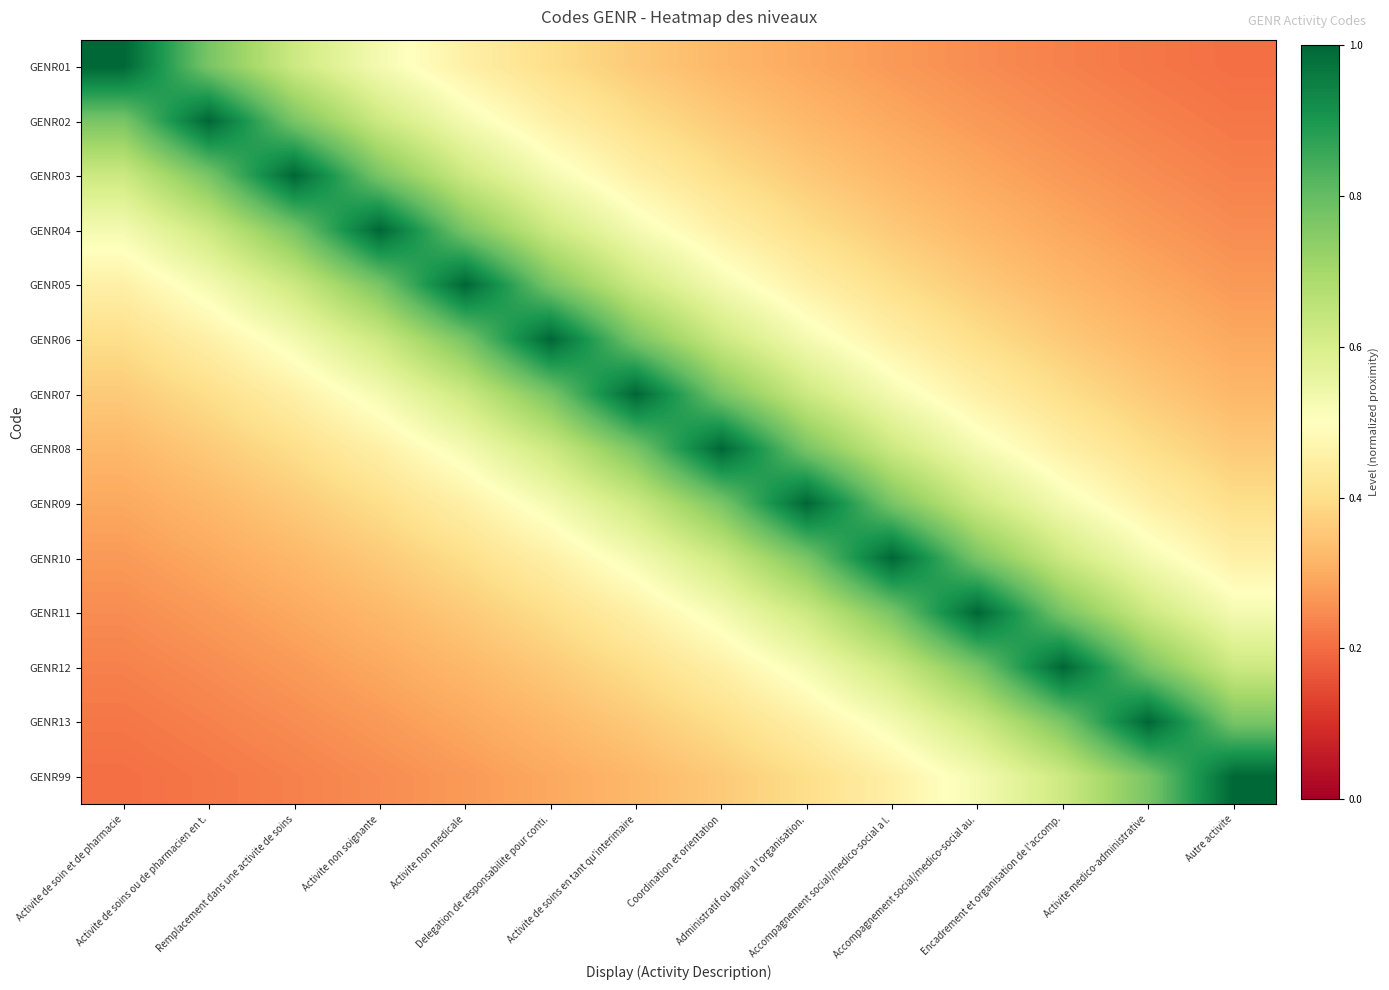

Reading left to right, list all the values displayed in this chart.

GENR01: Activite de soin et de pharmacie=1.0	Activite de soins ou de pharmacien en t.=0.8	Remplacement dans une activite de soins=0.6	Activite non soignante=0.5	Activite non medicale=0.5	Delegation de responsabilite pour conti.=0.4	Activite de soins en tant qu'interimaire=0.4	Coordination et orientation=0.3	Administratif ou appui a l'organisation.=0.3	Accompagnement social/medico-social a l.=0.3	Accompagnement social/medico-social au.=0.2	Encadrement et organisation de l'accomp.=0.2	Activite medico-administrative=0.2	Autre activite=0.2
GENR02: Activite de soin et de pharmacie=0.8	Activite de soins ou de pharmacien en t.=1.0	Remplacement dans une activite de soins=0.8	Activite non soignante=0.6	Activite non medicale=0.5	Delegation de responsabilite pour conti.=0.5	Activite de soins en tant qu'interimaire=0.4	Coordination et orientation=0.4	Administratif ou appui a l'organisation.=0.3	Accompagnement social/medico-social a l.=0.3	Accompagnement social/medico-social au.=0.3	Encadrement et organisation de l'accomp.=0.2	Activite medico-administrative=0.2	Autre activite=0.2
GENR03: Activite de soin et de pharmacie=0.6	Activite de soins ou de pharmacien en t.=0.8	Remplacement dans une activite de soins=1.0	Activite non soignante=0.8	Activite non medicale=0.6	Delegation de responsabilite pour conti.=0.5	Activite de soins en tant qu'interimaire=0.5	Coordination et orientation=0.4	Administratif ou appui a l'organisation.=0.4	Accompagnement social/medico-social a l.=0.3	Accompagnement social/medico-social au.=0.3	Encadrement et organisation de l'accomp.=0.3	Activite medico-administrative=0.2	Autre activite=0.2
GENR04: Activite de soin et de pharmacie=0.5	Activite de soins ou de pharmacien en t.=0.6	Remplacement dans une activite de soins=0.8	Activite non soignante=1.0	Activite non medicale=0.8	Delegation de responsabilite pour conti.=0.6	Activite de soins en tant qu'interimaire=0.5	Coordination et orientation=0.5	Administratif ou appui a l'organisation.=0.4	Accompagnement social/medico-social a l.=0.4	Accompagnement social/medico-social au.=0.3	Encadrement et organisation de l'accomp.=0.3	Activite medico-administrative=0.3	Autre activite=0.2
GENR05: Activite de soin et de pharmacie=0.5	Activite de soins ou de pharmacien en t.=0.5	Remplacement dans une activite de soins=0.6	Activite non soignante=0.8	Activite non medicale=1.0	Delegation de responsabilite pour conti.=0.8	Activite de soins en tant qu'interimaire=0.6	Coordination et orientation=0.5	Administratif ou appui a l'organisation.=0.5	Accompagnement social/medico-social a l.=0.4	Accompagnement social/medico-social au.=0.4	Encadrement et organisation de l'accomp.=0.3	Activite medico-administrative=0.3	Autre activite=0.3
GENR06: Activite de soin et de pharmacie=0.4	Activite de soins ou de pharmacien en t.=0.5	Remplacement dans une activite de soins=0.5	Activite non soignante=0.6	Activite non medicale=0.8	Delegation de responsabilite pour conti.=1.0	Activite de soins en tant qu'interimaire=0.8	Coordination et orientation=0.6	Administratif ou appui a l'organisation.=0.5	Accompagnement social/medico-social a l.=0.5	Accompagnement social/medico-social au.=0.4	Encadrement et organisation de l'accomp.=0.4	Activite medico-administrative=0.3	Autre activite=0.3
GENR07: Activite de soin et de pharmacie=0.4	Activite de soins ou de pharmacien en t.=0.4	Remplacement dans une activite de soins=0.5	Activite non soignante=0.5	Activite non medicale=0.6	Delegation de responsabilite pour conti.=0.8	Activite de soins en tant qu'interimaire=1.0	Coordination et orientation=0.8	Administratif ou appui a l'organisation.=0.6	Accompagnement social/medico-social a l.=0.5	Accompagnement social/medico-social au.=0.5	Encadrement et organisation de l'accomp.=0.4	Activite medico-administrative=0.4	Autre activite=0.3
GENR08: Activite de soin et de pharmacie=0.3	Activite de soins ou de pharmacien en t.=0.4	Remplacement dans une activite de soins=0.4	Activite non soignante=0.5	Activite non medicale=0.5	Delegation de responsabilite pour conti.=0.6	Activite de soins en tant qu'interimaire=0.8	Coordination et orientation=1.0	Administratif ou appui a l'organisation.=0.8	Accompagnement social/medico-social a l.=0.6	Accompagnement social/medico-social au.=0.5	Encadrement et organisation de l'accomp.=0.5	Activite medico-administrative=0.4	Autre activite=0.4
GENR09: Activite de soin et de pharmacie=0.3	Activite de soins ou de pharmacien en t.=0.3	Remplacement dans une activite de soins=0.4	Activite non soignante=0.4	Activite non medicale=0.5	Delegation de responsabilite pour conti.=0.5	Activite de soins en tant qu'interimaire=0.6	Coordination et orientation=0.8	Administratif ou appui a l'organisation.=1.0	Accompagnement social/medico-social a l.=0.8	Accompagnement social/medico-social au.=0.6	Encadrement et organisation de l'accomp.=0.5	Activite medico-administrative=0.5	Autre activite=0.4
GENR10: Activite de soin et de pharmacie=0.3	Activite de soins ou de pharmacien en t.=0.3	Remplacement dans une activite de soins=0.3	Activite non soignante=0.4	Activite non medicale=0.4	Delegation de responsabilite pour conti.=0.5	Activite de soins en tant qu'interimaire=0.5	Coordination et orientation=0.6	Administratif ou appui a l'organisation.=0.8	Accompagnement social/medico-social a l.=1.0	Accompagnement social/medico-social au.=0.8	Encadrement et organisation de l'accomp.=0.6	Activite medico-administrative=0.5	Autre activite=0.5
GENR11: Activite de soin et de pharmacie=0.2	Activite de soins ou de pharmacien en t.=0.3	Remplacement dans une activite de soins=0.3	Activite non soignante=0.3	Activite non medicale=0.4	Delegation de responsabilite pour conti.=0.4	Activite de soins en tant qu'interimaire=0.5	Coordination et orientation=0.5	Administratif ou appui a l'organisation.=0.6	Accompagnement social/medico-social a l.=0.8	Accompagnement social/medico-social au.=1.0	Encadrement et organisation de l'accomp.=0.8	Activite medico-administrative=0.6	Autre activite=0.5
GENR12: Activite de soin et de pharmacie=0.2	Activite de soins ou de pharmacien en t.=0.2	Remplacement dans une activite de soins=0.3	Activite non soignante=0.3	Activite non medicale=0.3	Delegation de responsabilite pour conti.=0.4	Activite de soins en tant qu'interimaire=0.4	Coordination et orientation=0.5	Administratif ou appui a l'organisation.=0.5	Accompagnement social/medico-social a l.=0.6	Accompagnement social/medico-social au.=0.8	Encadrement et organisation de l'accomp.=1.0	Activite medico-administrative=0.8	Autre activite=0.6
GENR13: Activite de soin et de pharmacie=0.2	Activite de soins ou de pharmacien en t.=0.2	Remplacement dans une activite de soins=0.2	Activite non soignante=0.3	Activite non medicale=0.3	Delegation de responsabilite pour conti.=0.3	Activite de soins en tant qu'interimaire=0.4	Coordination et orientation=0.4	Administratif ou appui a l'organisation.=0.5	Accompagnement social/medico-social a l.=0.5	Accompagnement social/medico-social au.=0.6	Encadrement et organisation de l'accomp.=0.8	Activite medico-administrative=1.0	Autre activite=0.8
GENR99: Activite de soin et de pharmacie=0.2	Activite de soins ou de pharmacien en t.=0.2	Remplacement dans une activite de soins=0.2	Activite non soignante=0.2	Activite non medicale=0.3	Delegation de responsabilite pour conti.=0.3	Activite de soins en tant qu'interimaire=0.3	Coordination et orientation=0.4	Administratif ou appui a l'organisation.=0.4	Accompagnement social/medico-social a l.=0.5	Accompagnement social/medico-social au.=0.5	Encadrement et organisation de l'accomp.=0.6	Activite medico-administrative=0.8	Autre activite=1.0